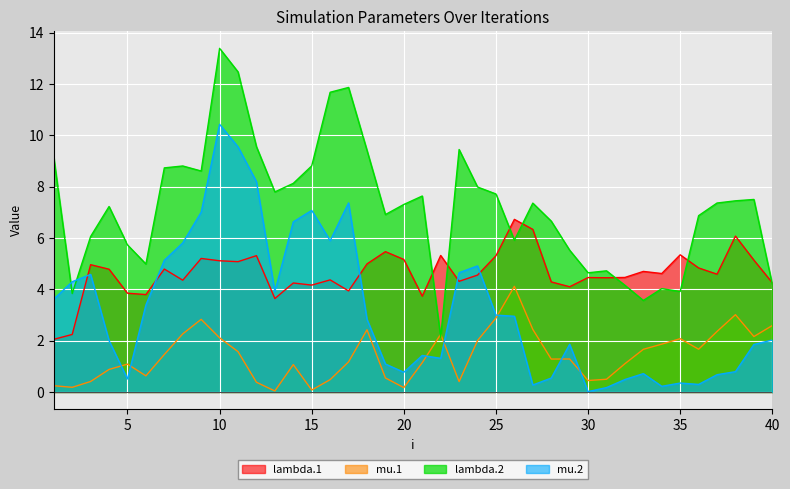

Is it true that mu.1 equals 0.8 at 9?

False